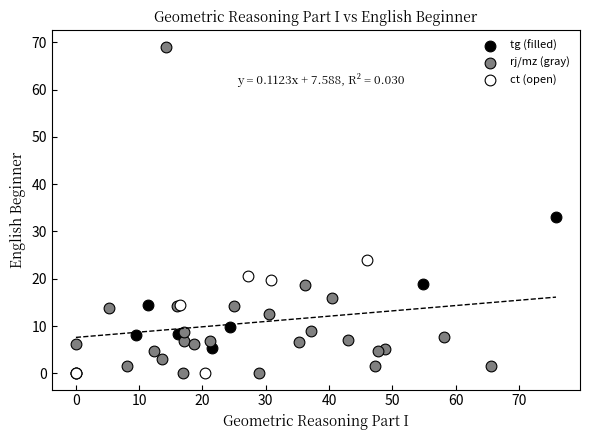

What are all the series names shown in the legend?

tg (filled), rj/mz (gray), ct (open)